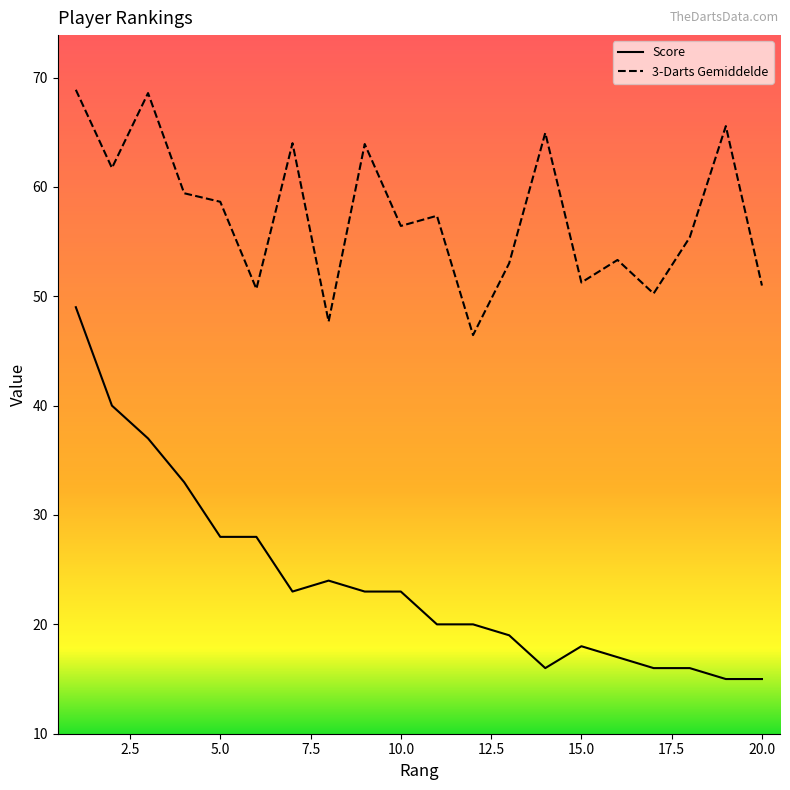

What is the difference between the maximum and minimum values in the Score series?

34.0